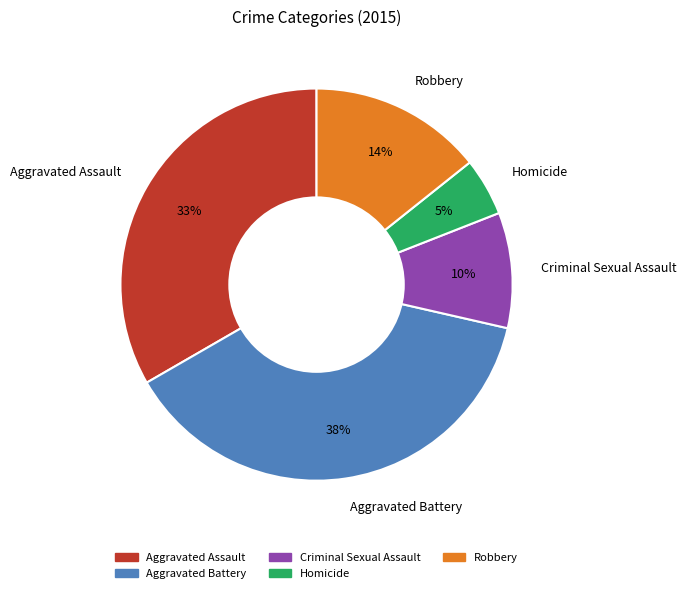

Does Aggravated Assault account for over 50% of the chart?

No